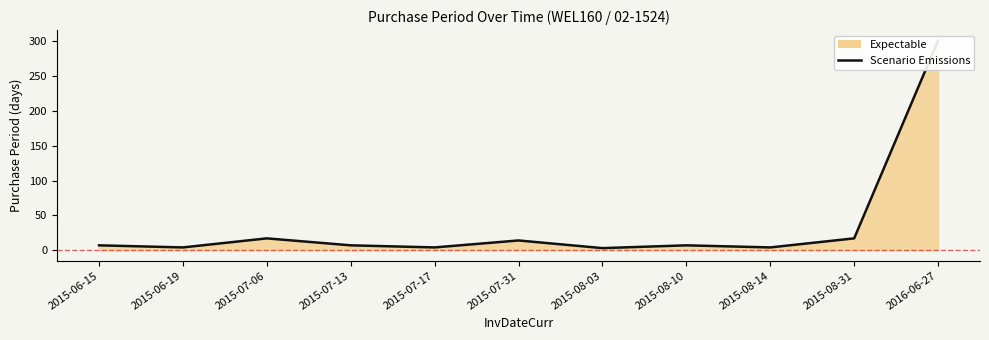

At which category does the chart reach its minimum across all series?

2015-08-03